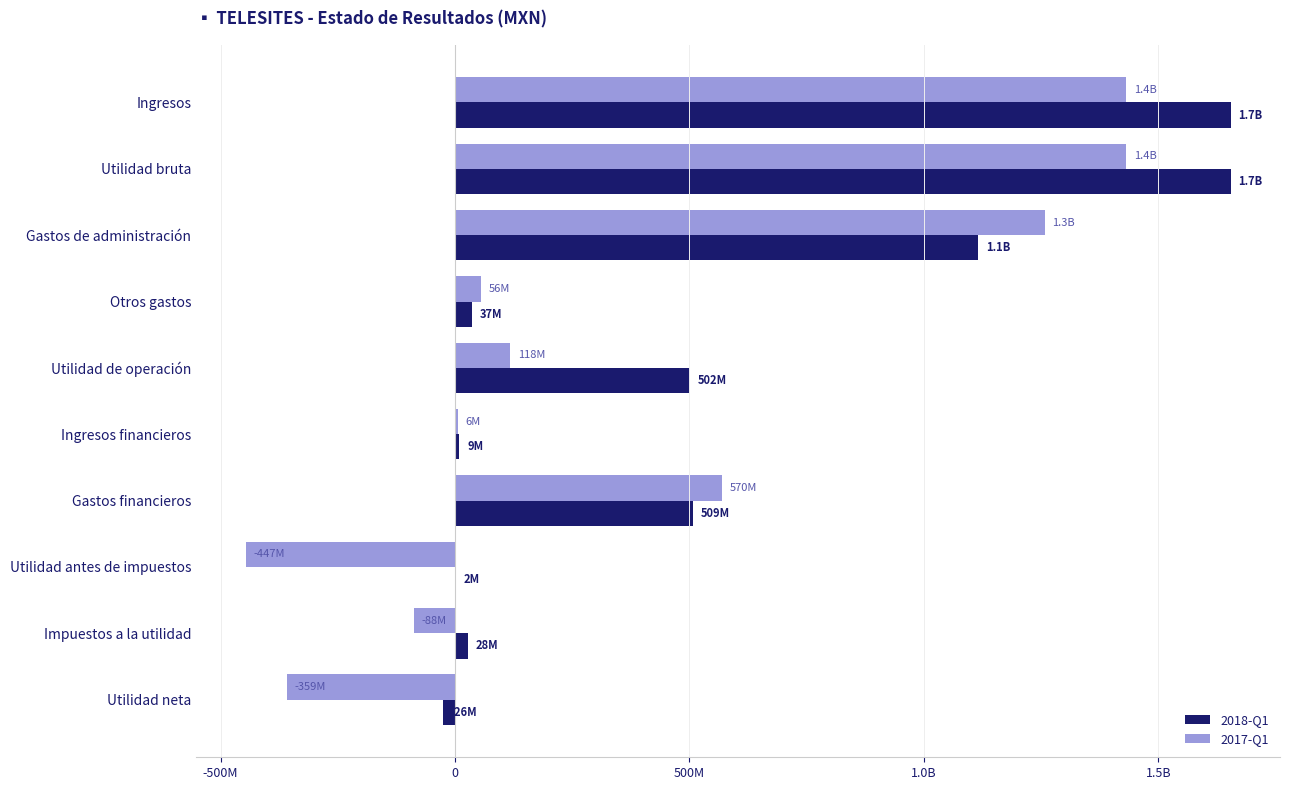

What are all the series names shown in the legend?

2018-Q1, 2017-Q1